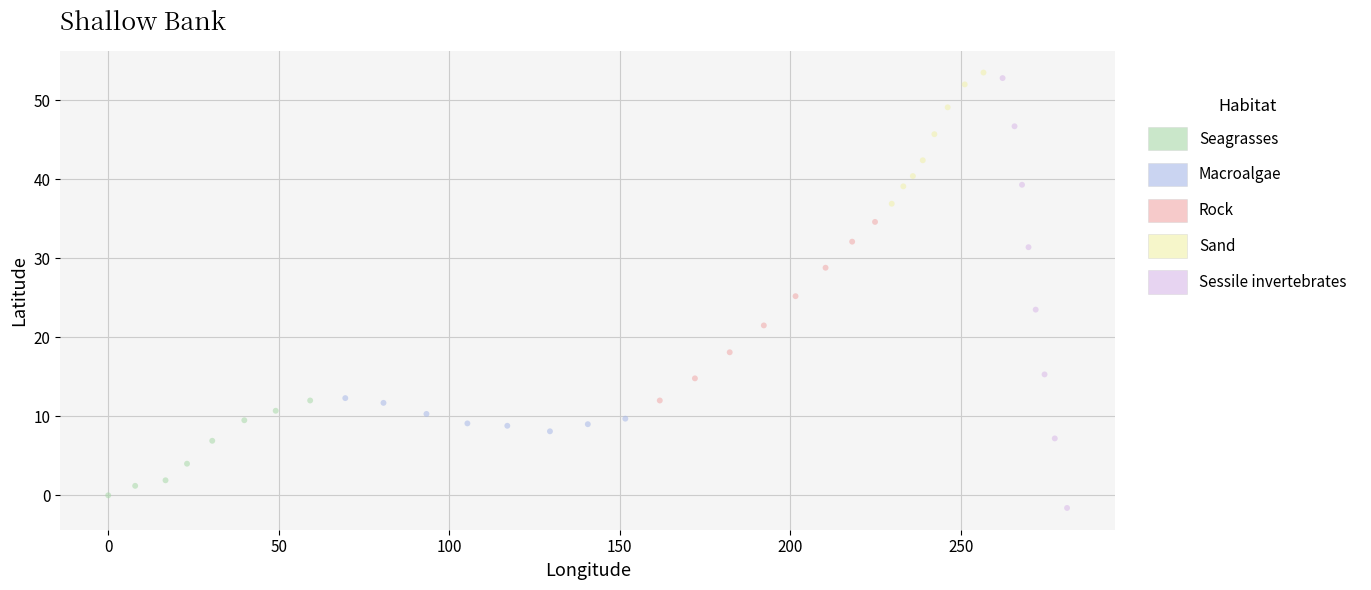

Which series has the widest spread of Y values?

Sessile invertebrates